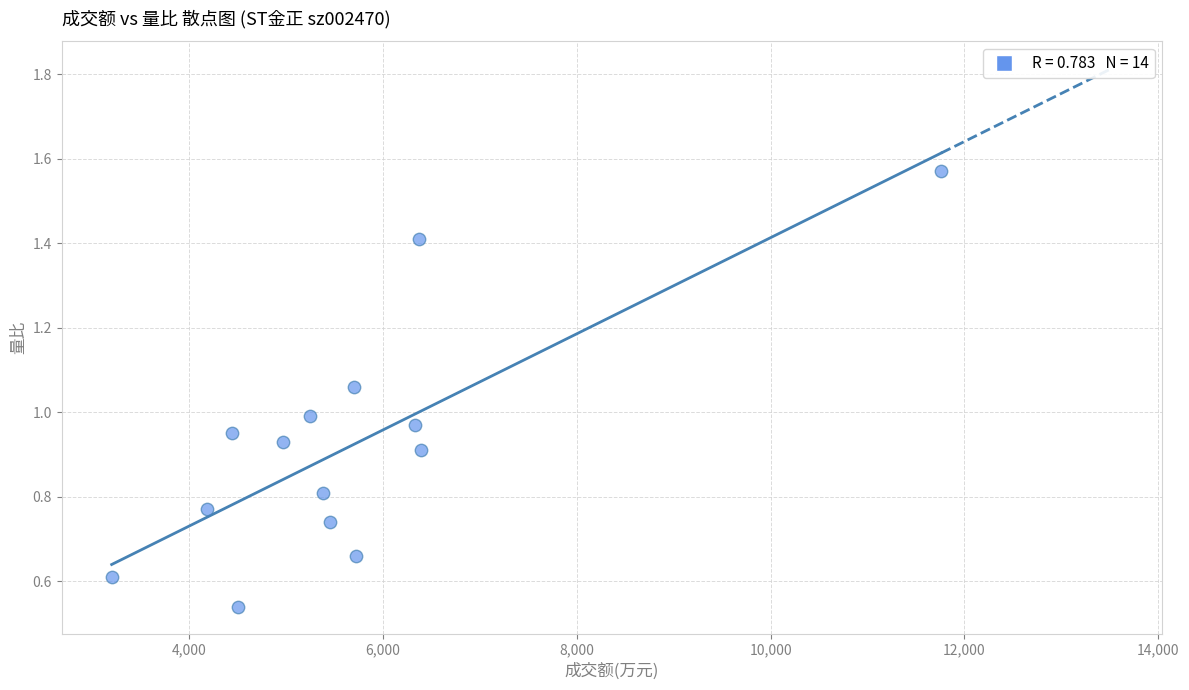

What is the range of X values (max minus min)?

8563.0